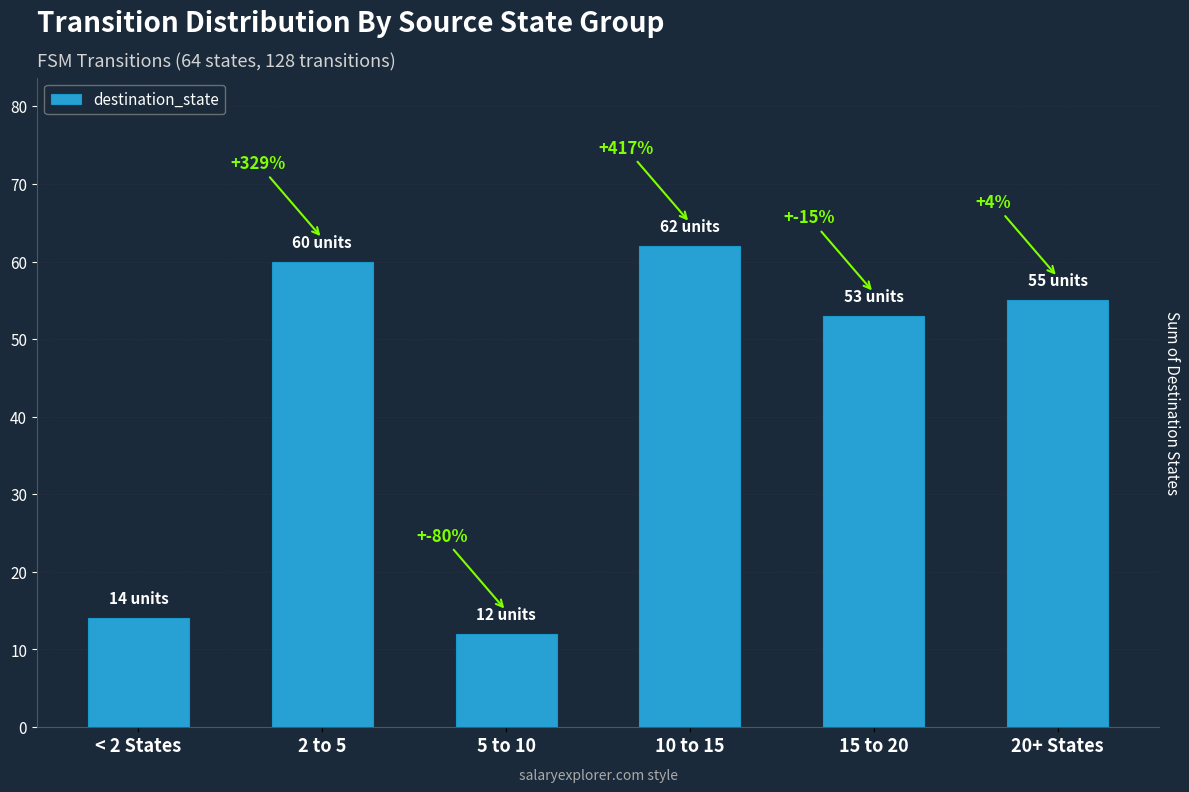

Are the bars horizontal?

No